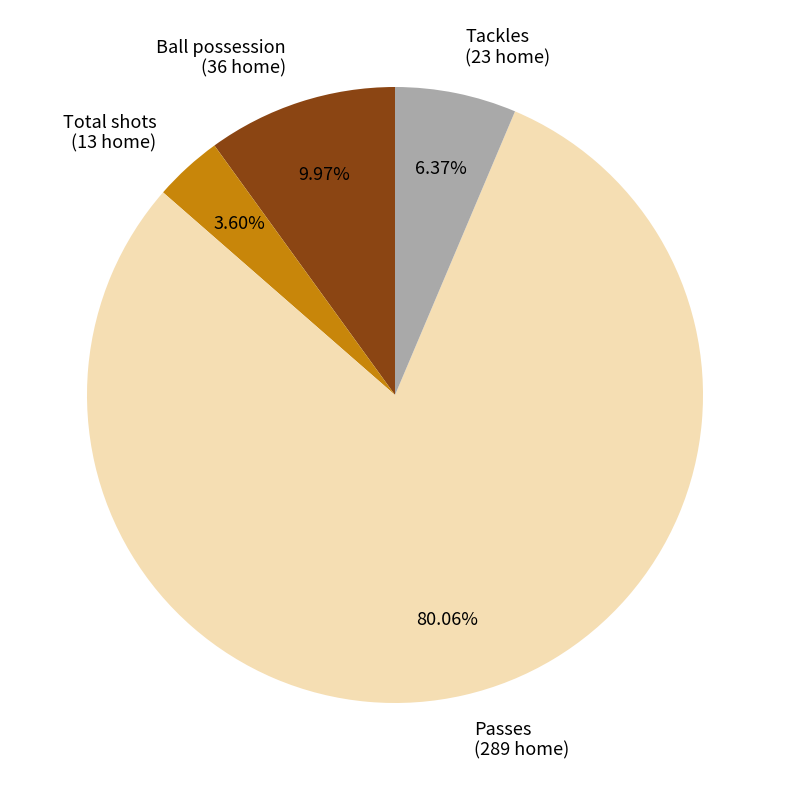

Which has a higher value, Passes (289 home) or Tackles (23 home)?

Passes (289 home)